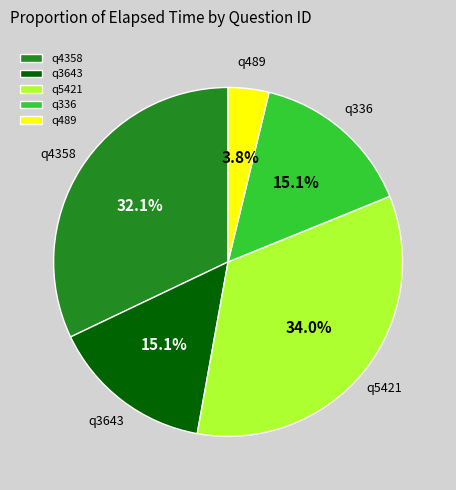

Is it true that q5421 is 34% of the pie?

True